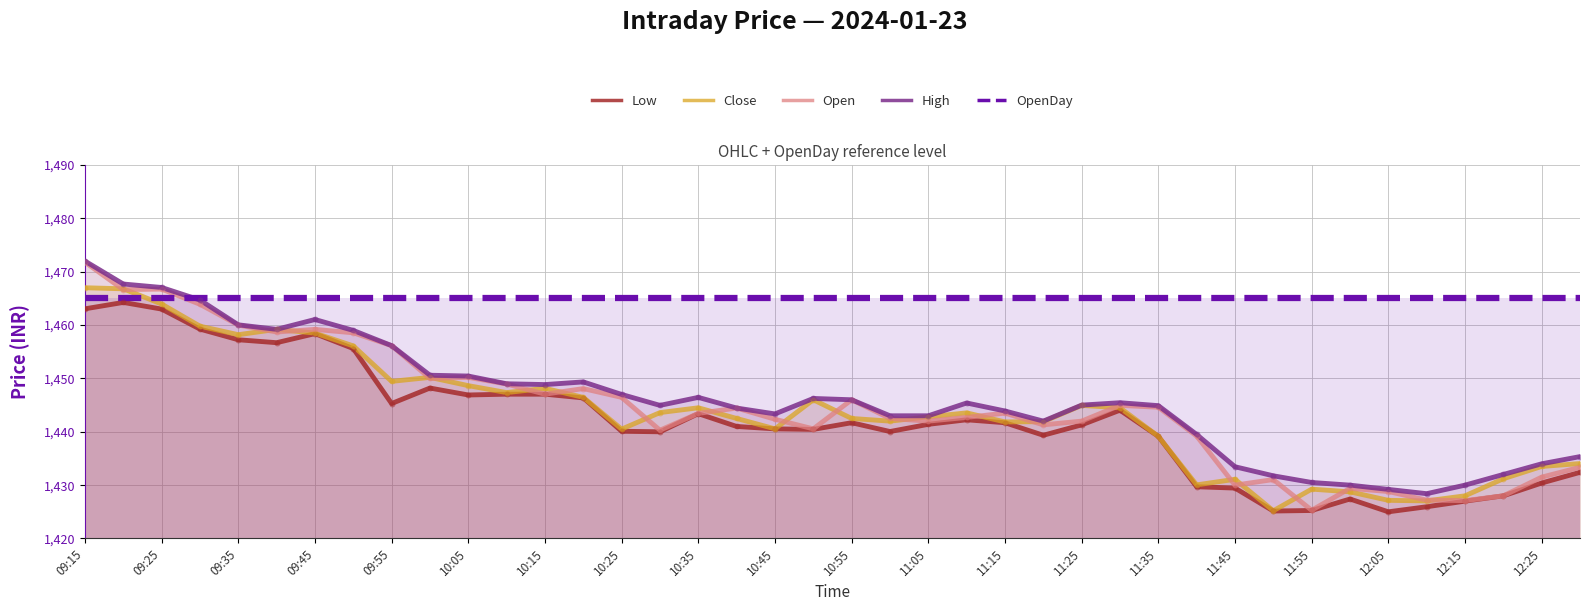

Which series reaches the maximum Y coordinate?

High